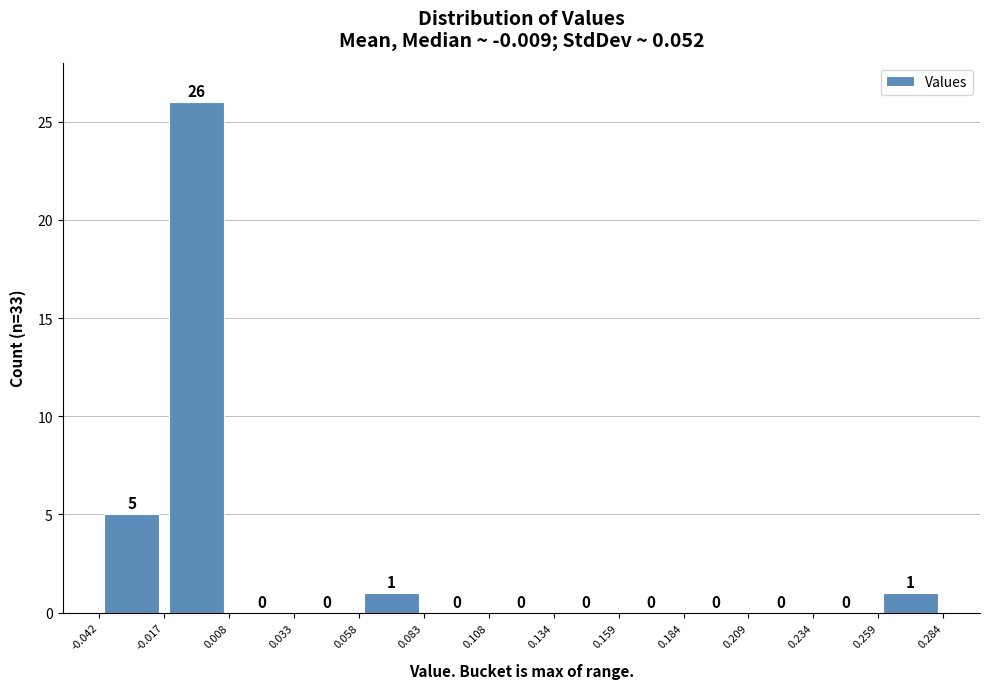

Reading left to right, list every bar in this chart as the range it spans on the x-axis followed by its height.

-0.042 to -0.017: 5
-0.017 to 0.008: 26
0.008 to 0.033: 0
0.033 to 0.058: 0
0.058 to 0.083: 1
0.083 to 0.108: 0
0.108 to 0.134: 0
0.134 to 0.159: 0
0.159 to 0.184: 0
0.184 to 0.209: 0
0.209 to 0.234: 0
0.234 to 0.259: 0
0.259 to 0.284: 1